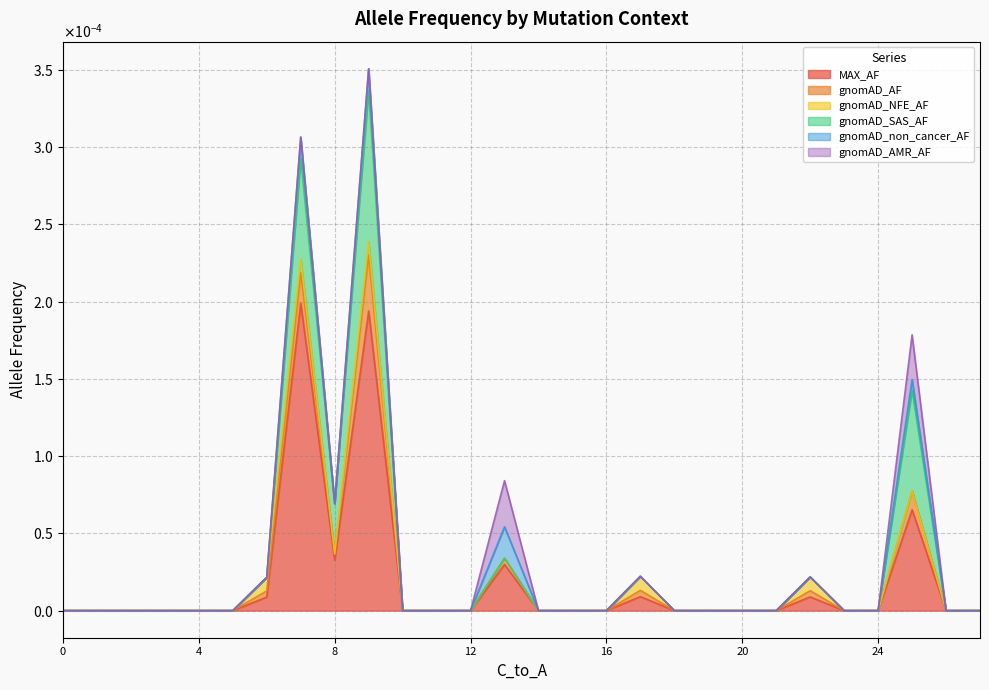

True or false: gnomAD_AMR_AF and gnomAD_AF intersect in this chart.

False